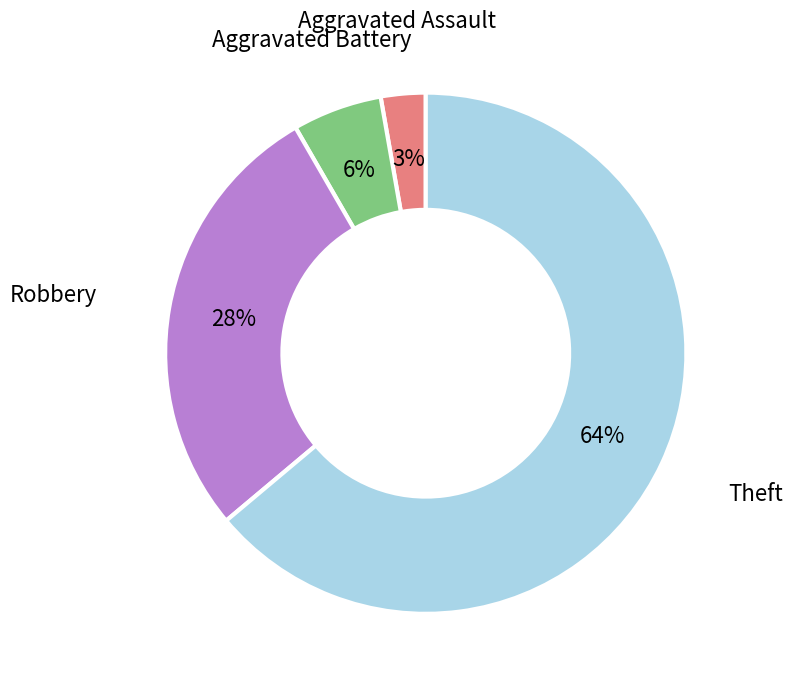

Is there any slice that represents more than half of the pie?

Yes